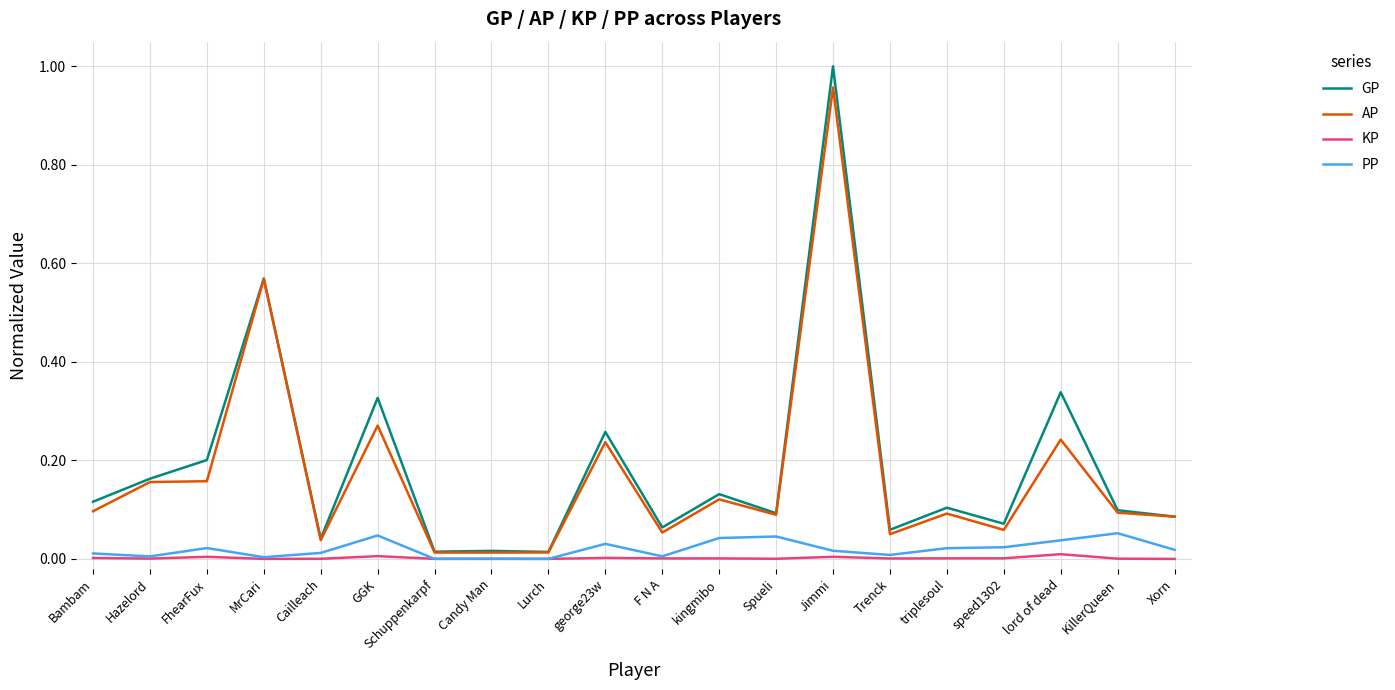

Which category has the highest value across all series?

Jimmi